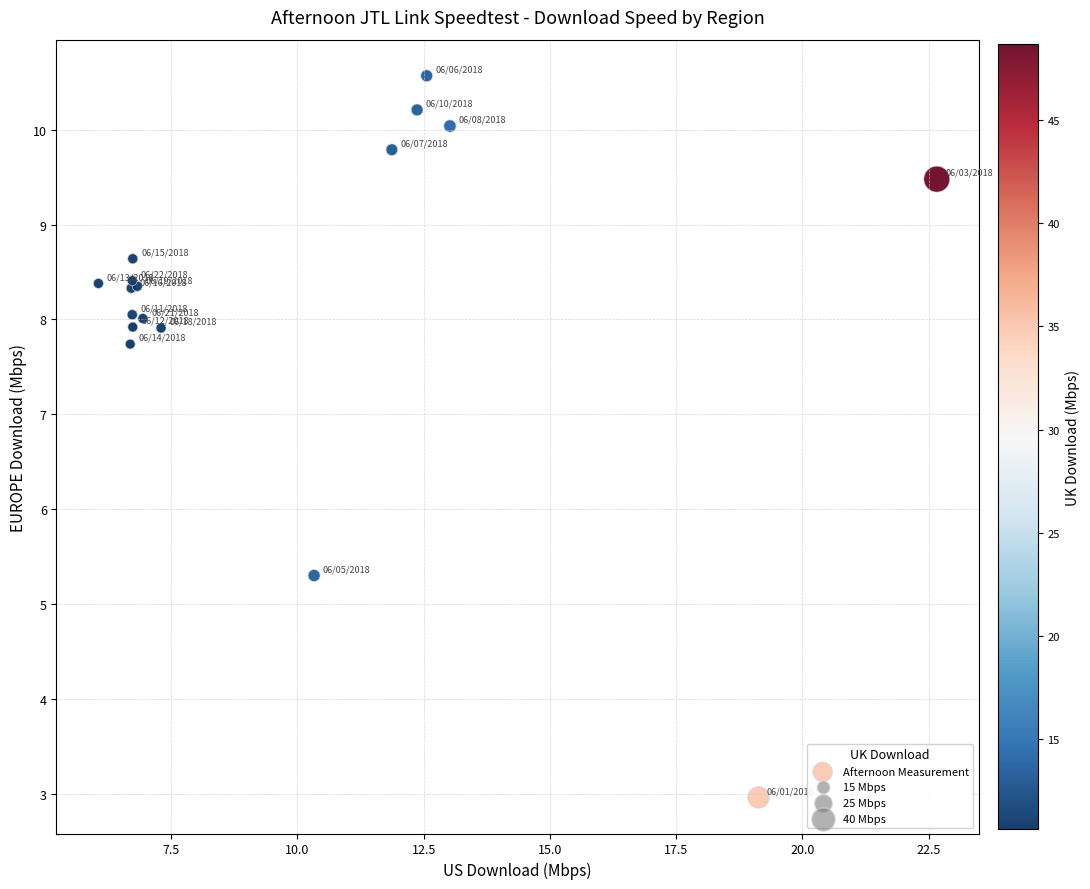

What Y value in the scatter plot is closest to 6?

5.3